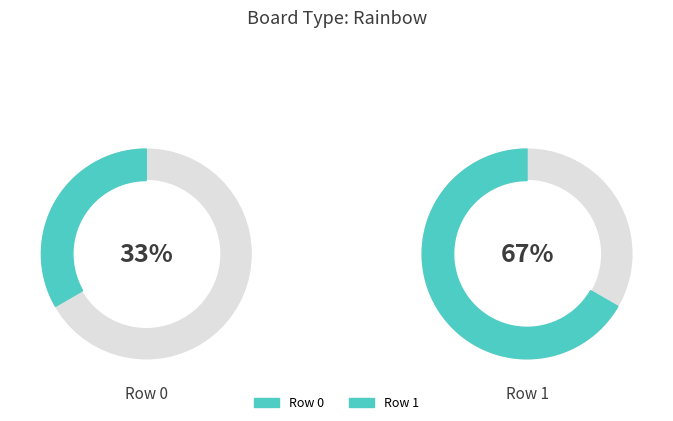

To the nearest percent, what is the average slice percentage?

50%